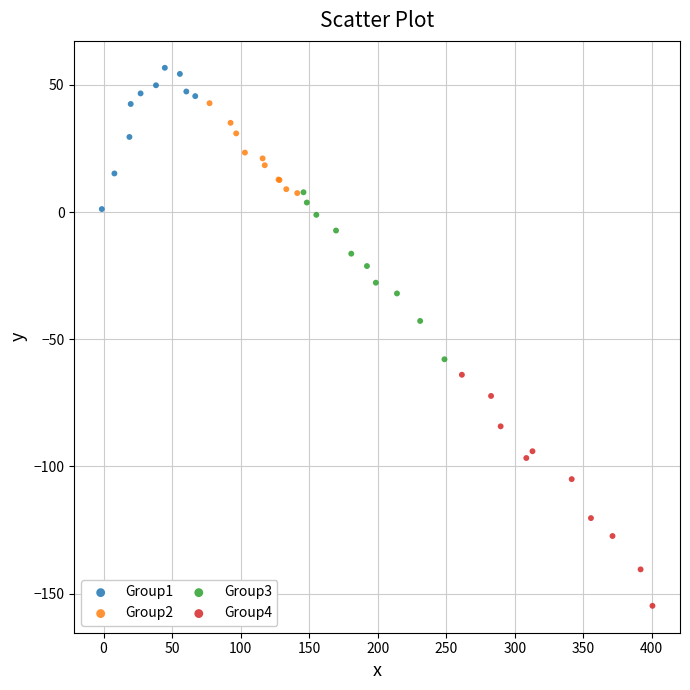

Which series contains the highest Y value?

Group1